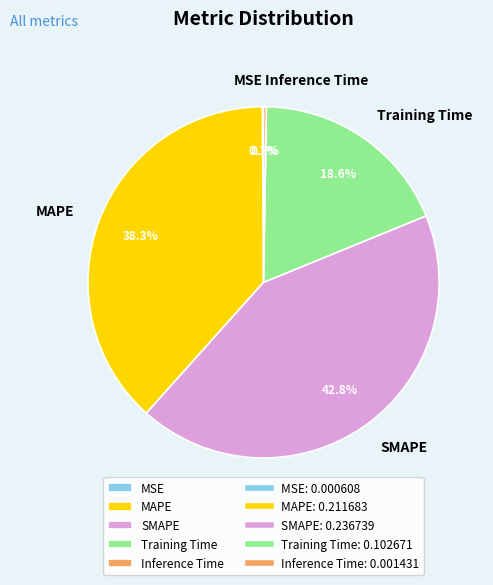

What is the largest slice in the pie chart?

SMAPE